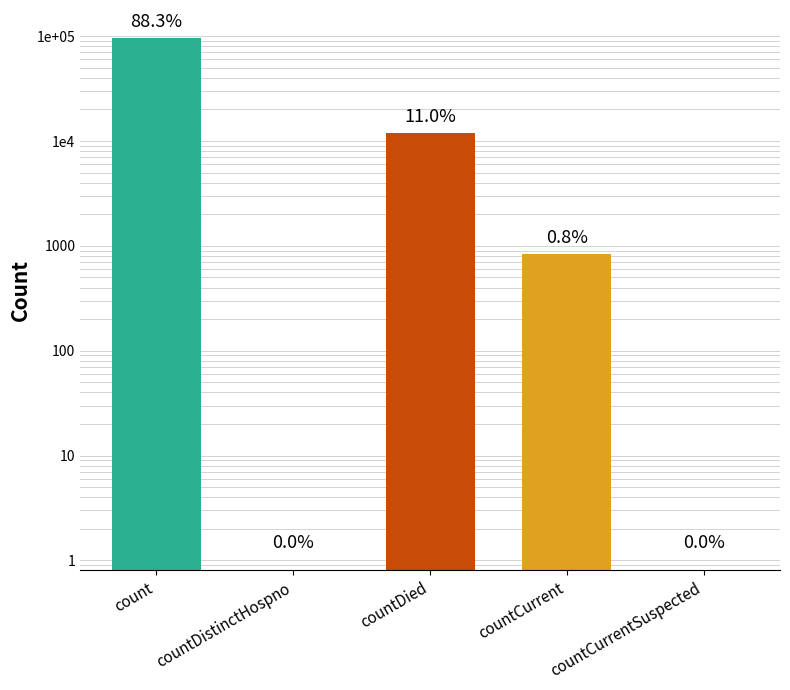

Read the value at countCurrent.

843.0